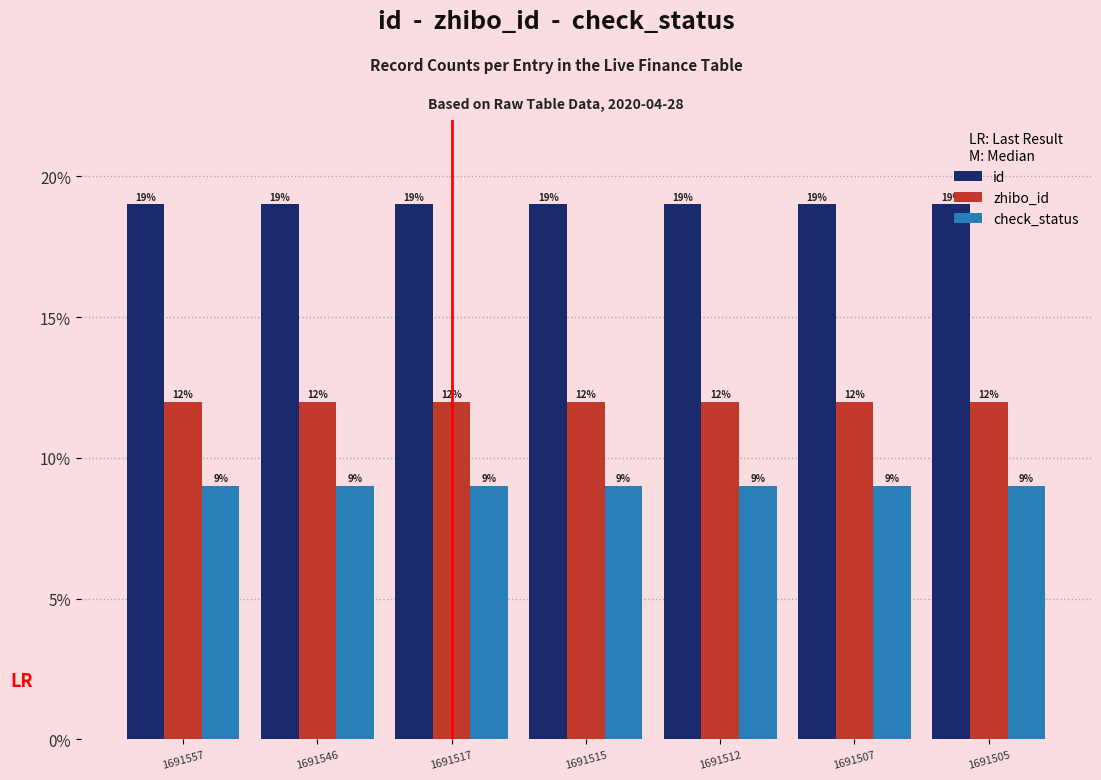

At which label is id closest to 18?

1691505